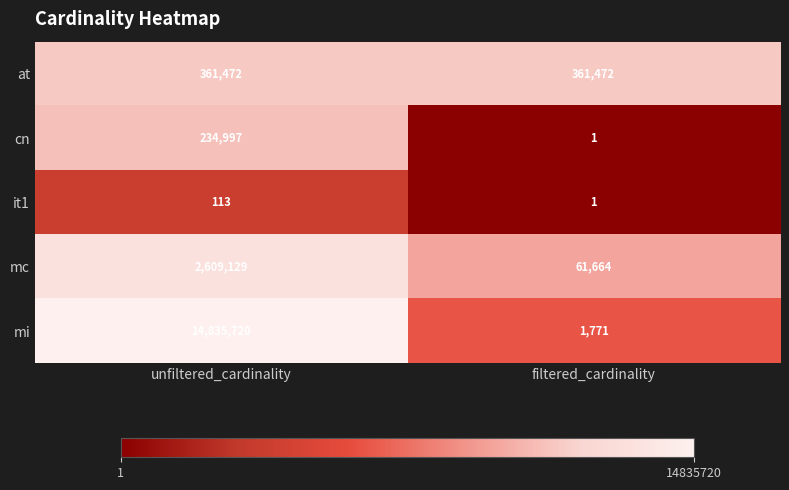

What is the average value of the cn series?

117499